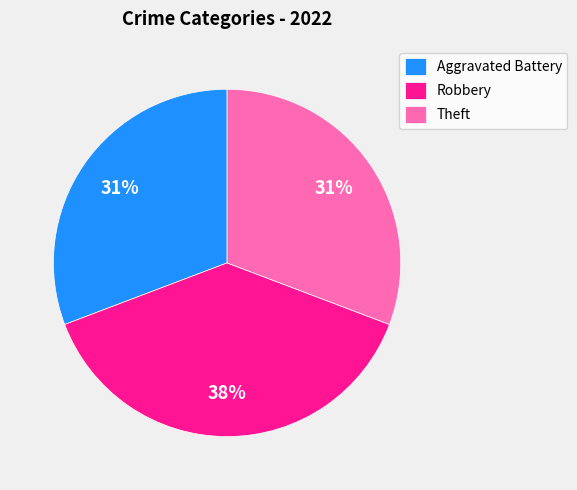

True or false: Theft accounts for 31% of the total.

True